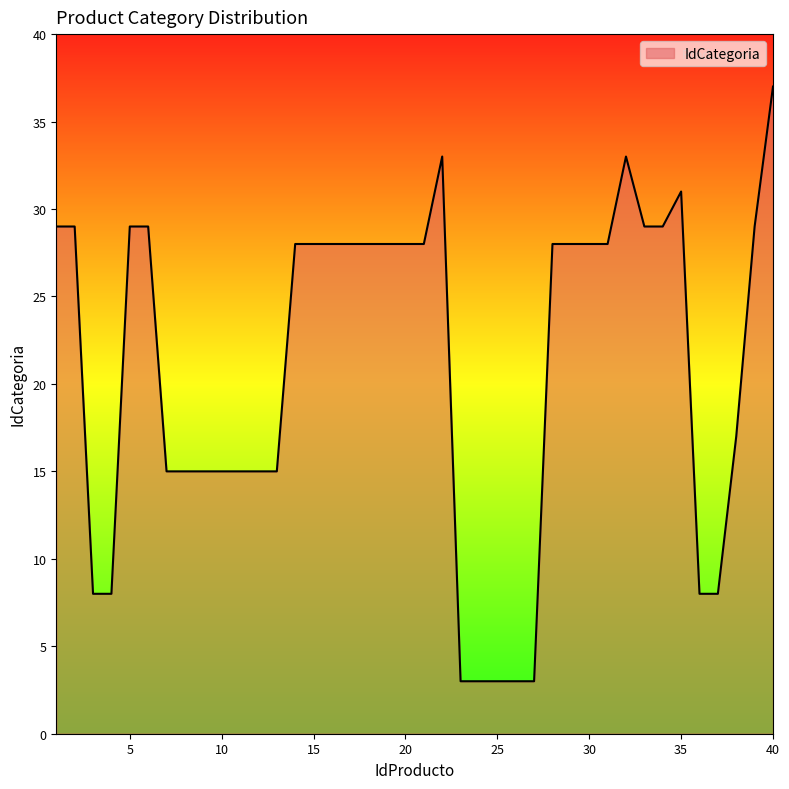

What is the maximum value shown in the chart?

37